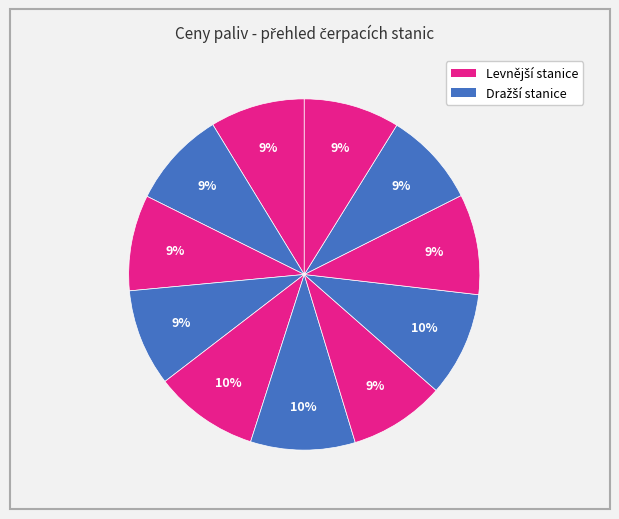

How many slices are in this pie chart?

11